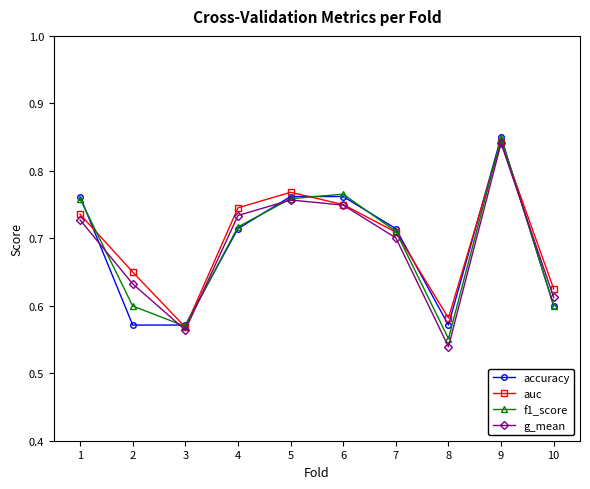

Which series has the largest range (max minus min)?

g_mean